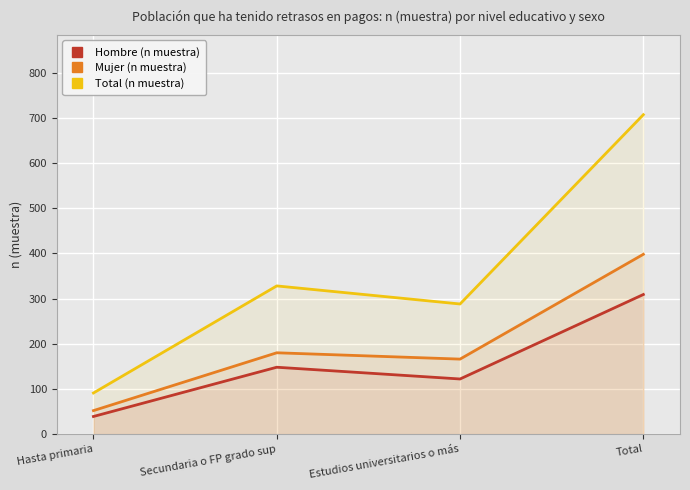

Reading right to left, list all the values displayed in this chart.

Hombre (n muestra): 309	122	148	39
Mujer (n muestra): 398	166	180	52
Total (n muestra): 707	288	328	91